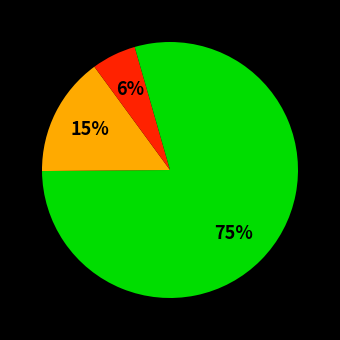

Rank the categories by value from highest to lowest.

Normal (HAZ-score > -1), Mild (HAZ-score between -2 and -1), Moderate (HAZ-score between -3 and -2), High (HAZ-score between < -3)